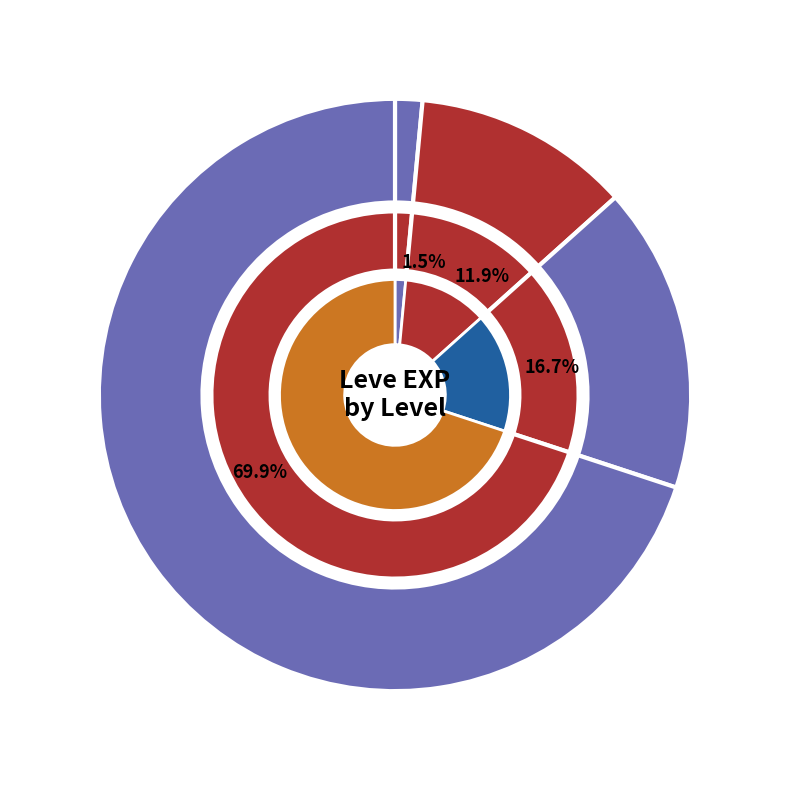

Between 1 and 1, which is larger?

1